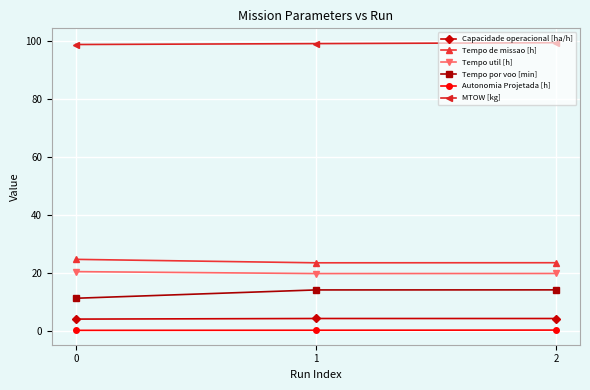

What is the greatest value displayed?

99.3